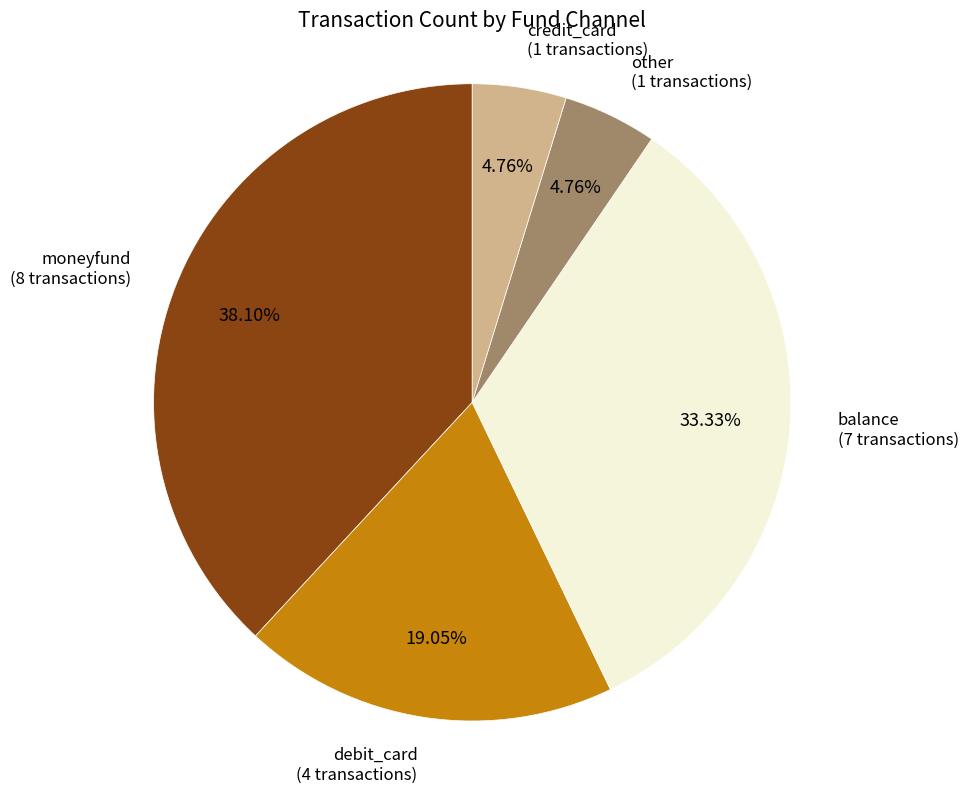

Count the number of slices in the pie.

5